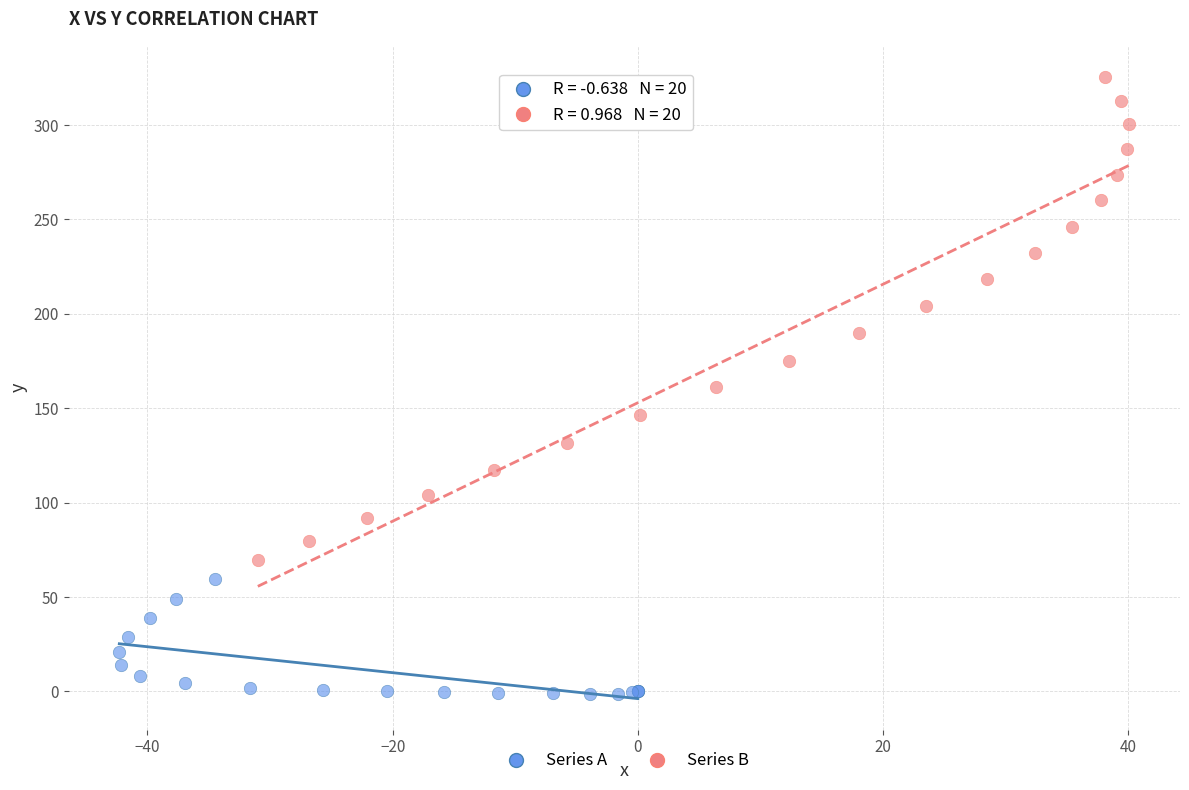

Which series reaches the minimum Y coordinate?

Series A